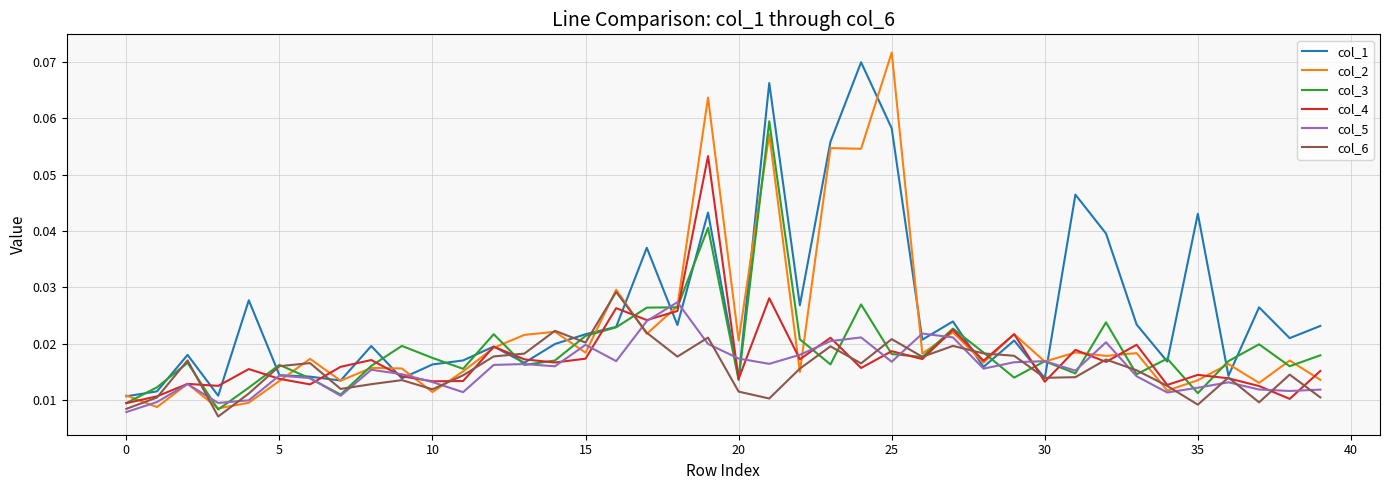

Which series ends up on top after the final intersection of col_2 and col_4?

col_4